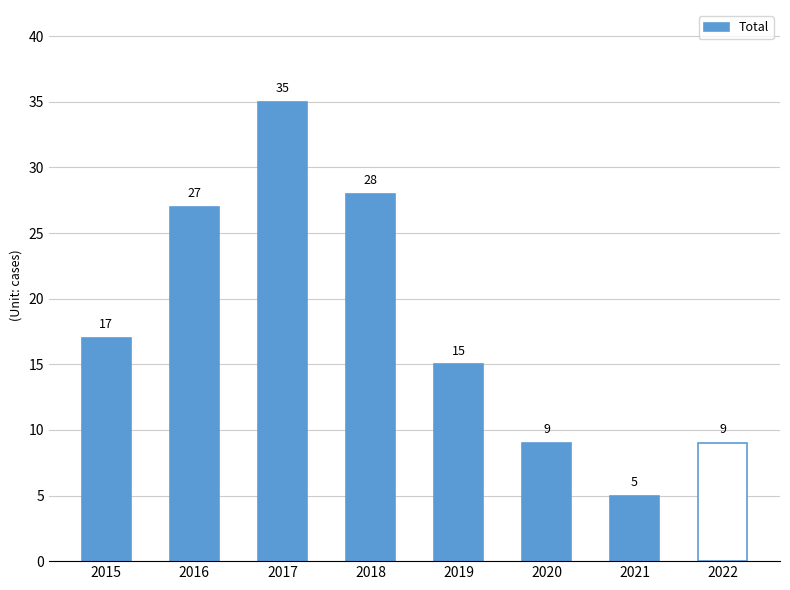

The value at 2017 is 35. True or false?

True